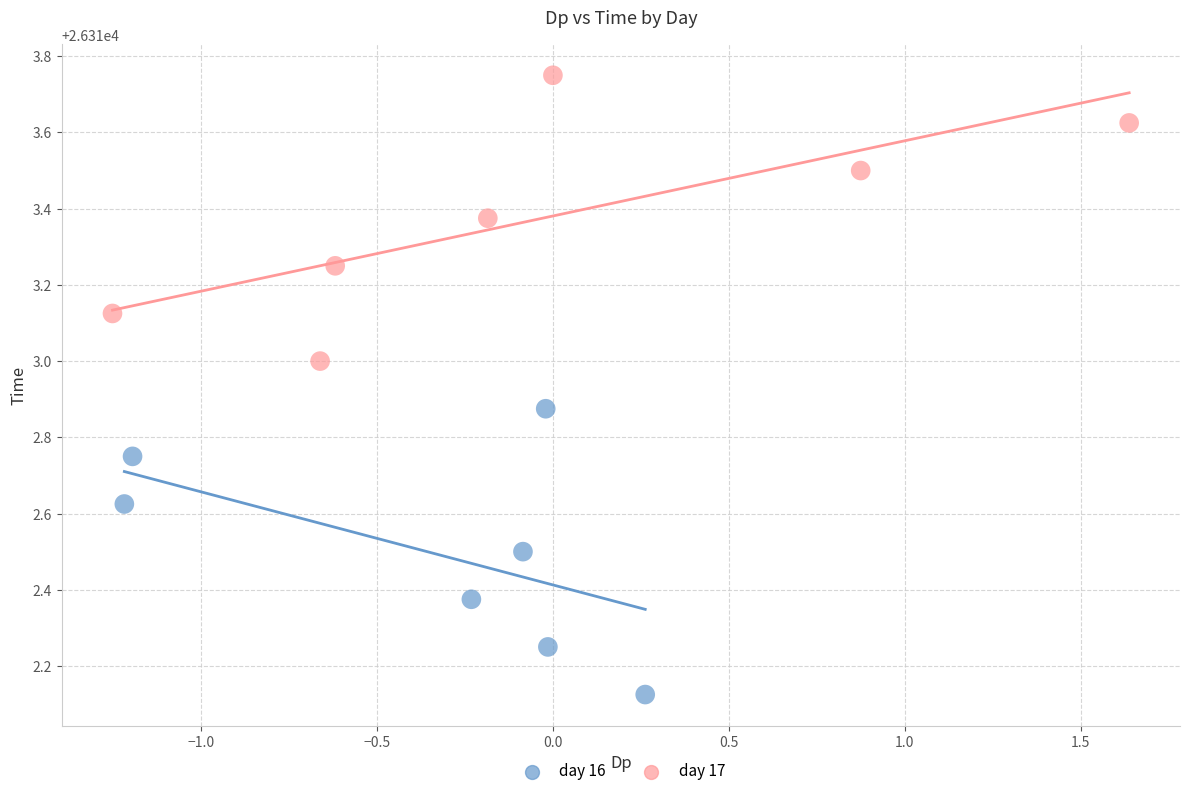

Which series contains the lowest Y value?

day 16